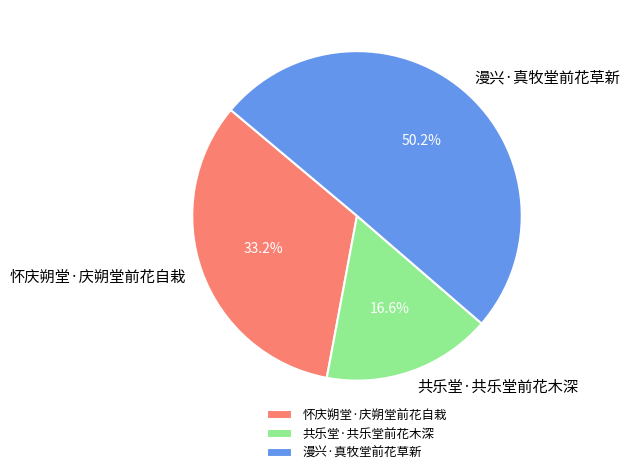

True or false: 共乐堂·共乐堂前花木深 accounts for 17% of the total.

True